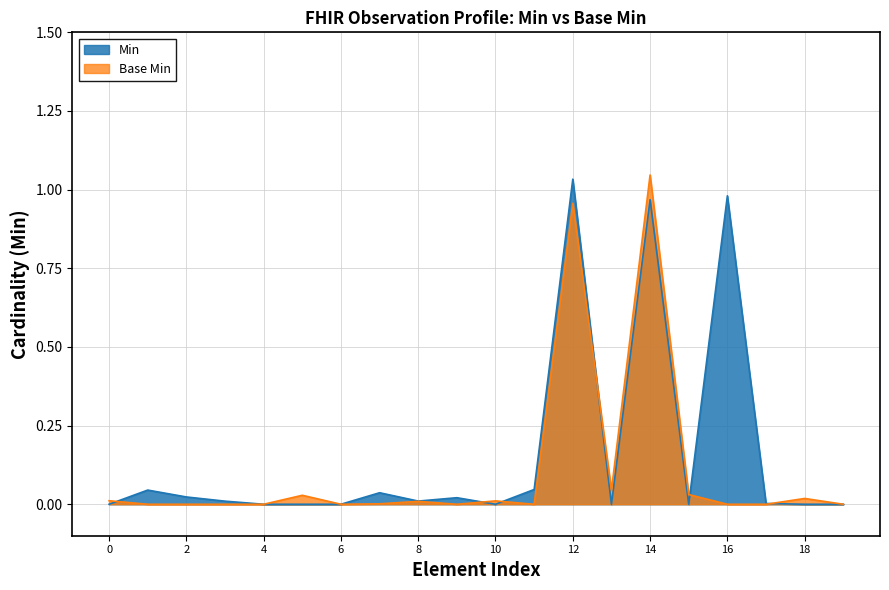

The value of Min at 8 is 0.0. True or false?

True